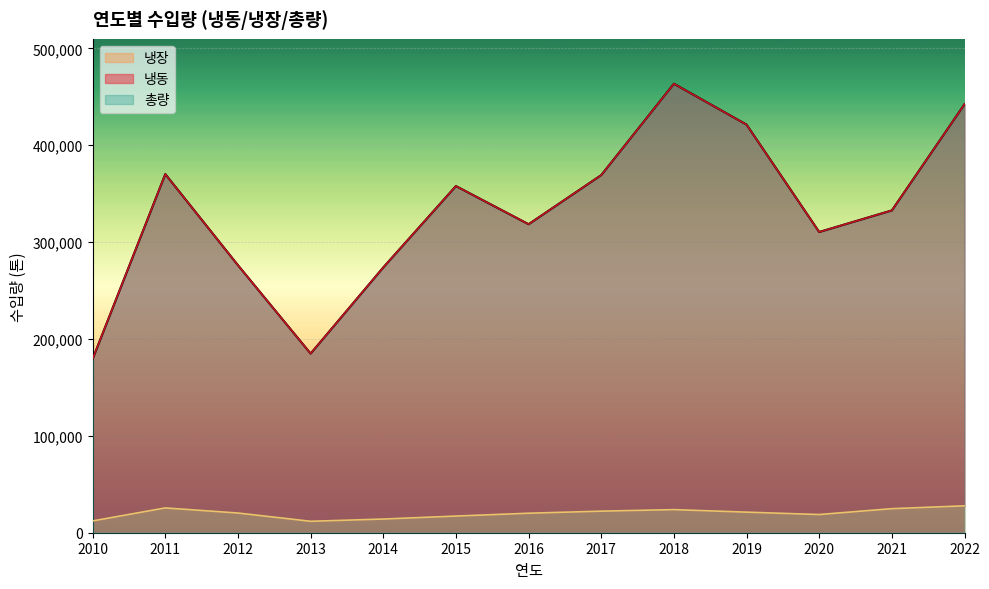

Reading left to right, list all the values displayed in this chart.

냉동: 2010=179491	2011=370248	2012=276155	2013=184961	2014=273888	2015=357901	2016=318498	2017=369217	2018=463521	2019=421343	2020=310466	2021=332757	2022=442372
냉장: 2010=12173	2011=25599	2012=20319	2013=11801	2014=14122	2015=17192	2016=20123	2017=22263	2018=23841	2019=21233	2020=18771	2021=24829	2022=27764
총량: 2010=179491	2011=370248	2012=276155	2013=184961	2014=273888	2015=357901	2016=318498	2017=369217	2018=463521	2019=421343	2020=310466	2021=332757	2022=442372